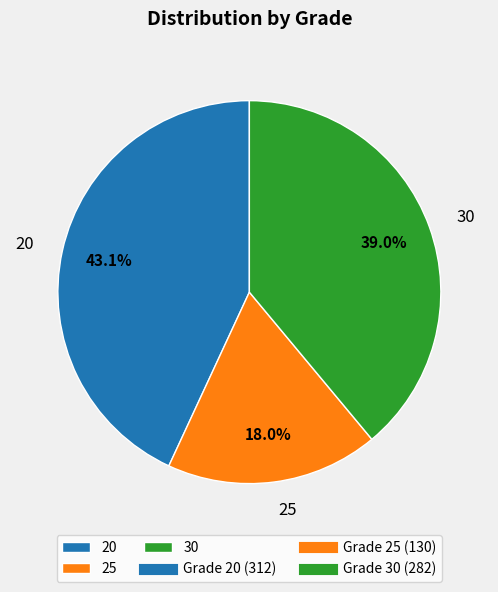

Approximately how many times larger is the value at 30 compared to 20?

0.9